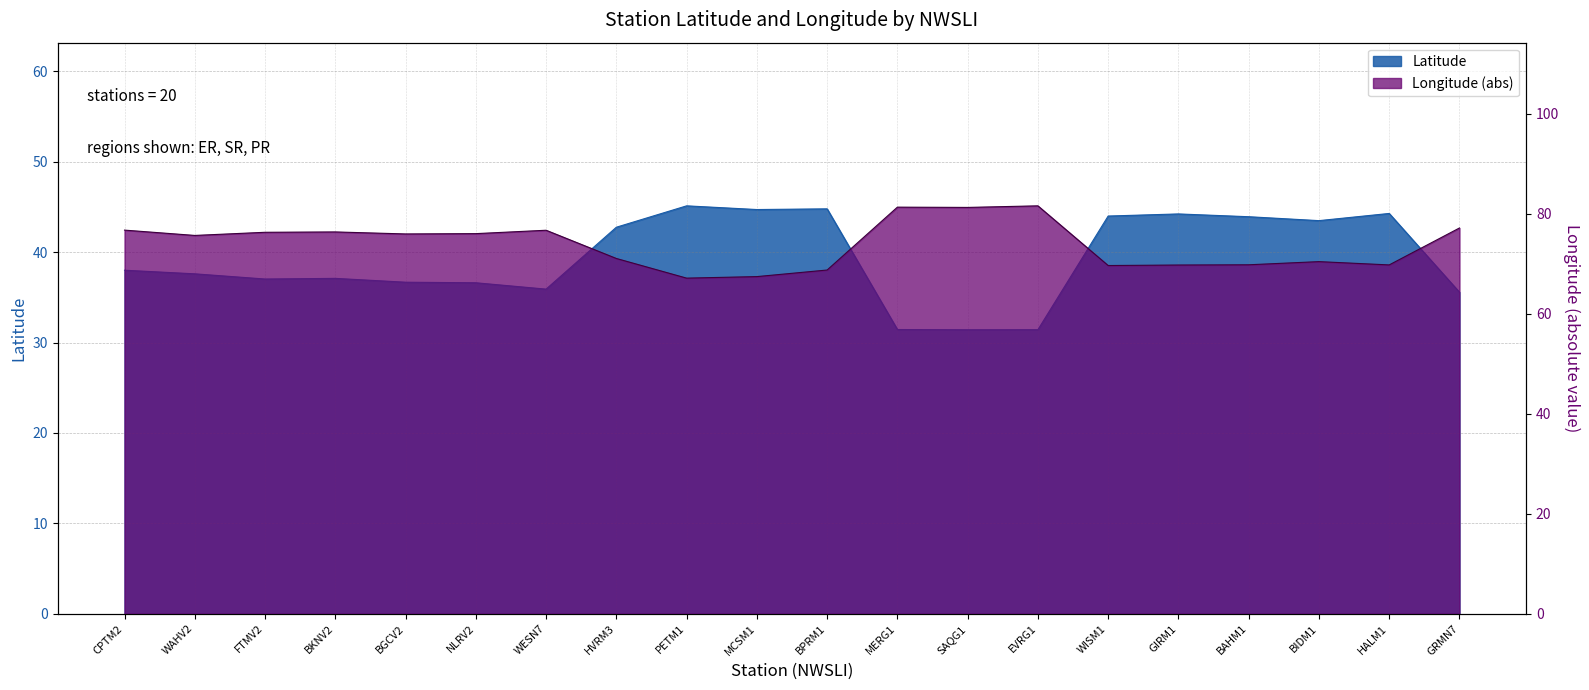

True or false: Latitude and Longitude cross at least once.

False